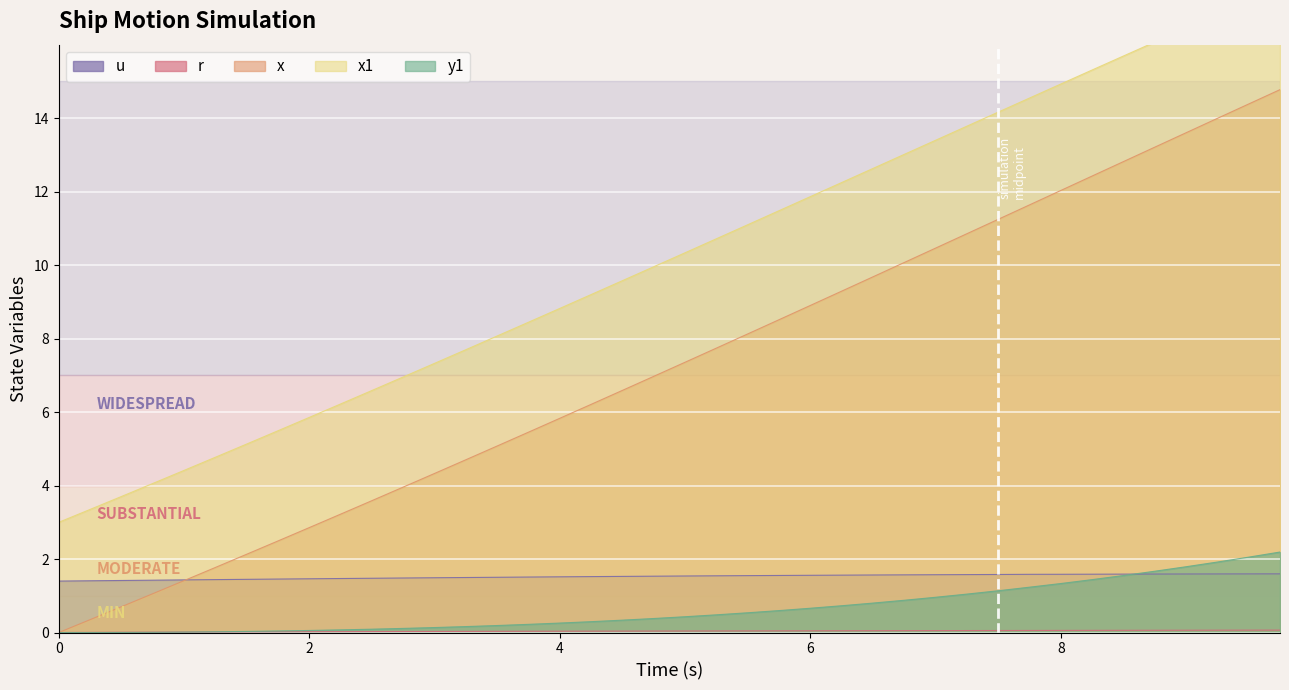

What is the value of the x1 point at the 30th from the left?

13.8